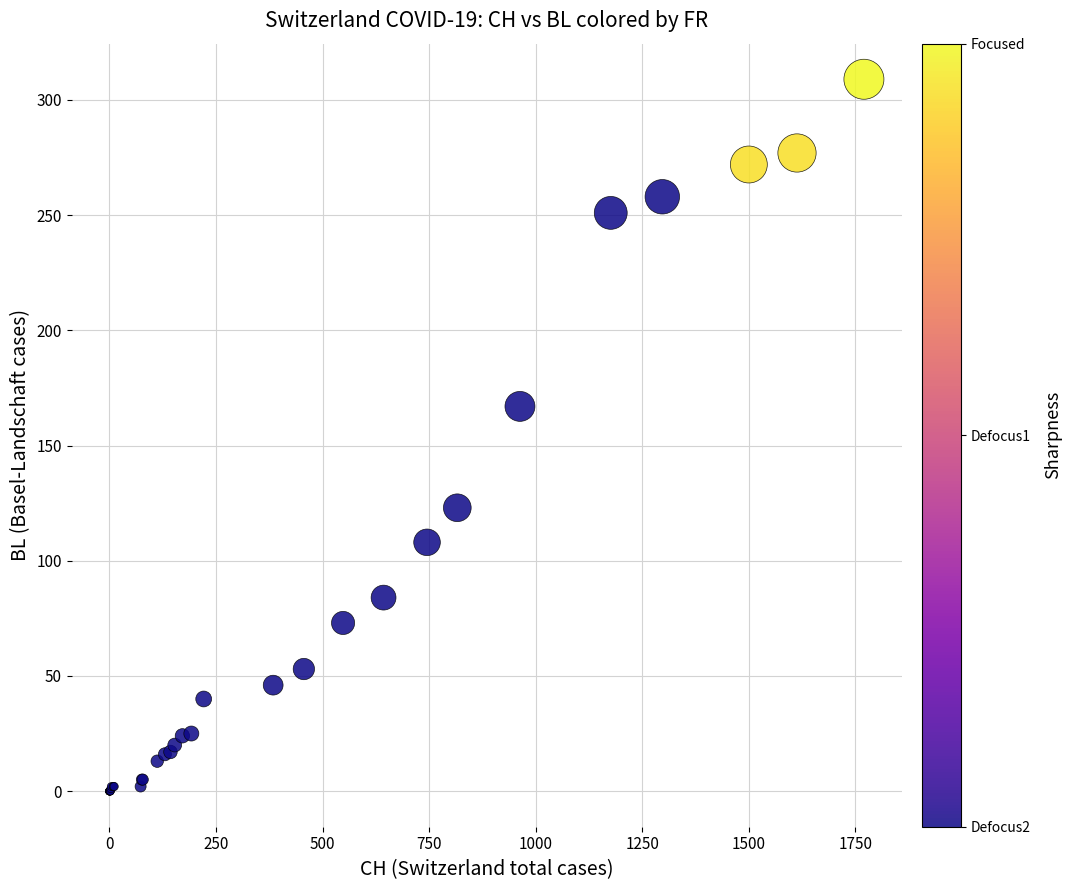

What Y value in the scatter plot is closest to 154?

167